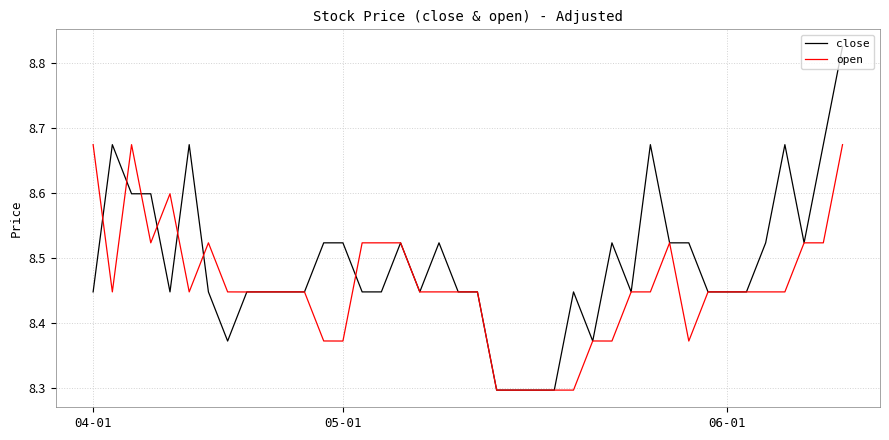

Which series has the largest total across all categories?

close